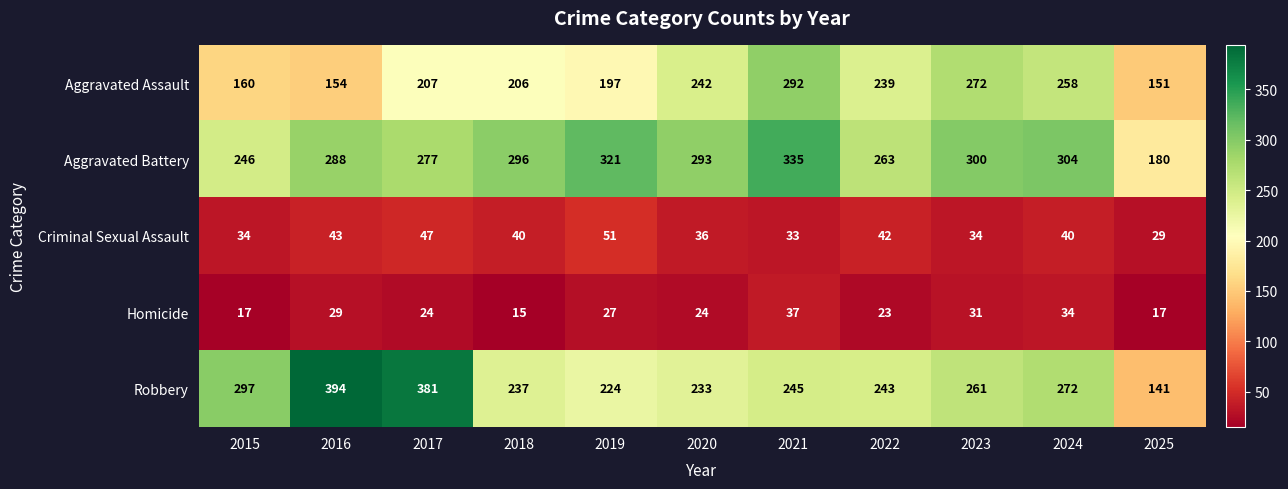

What is the smallest value displayed?

15